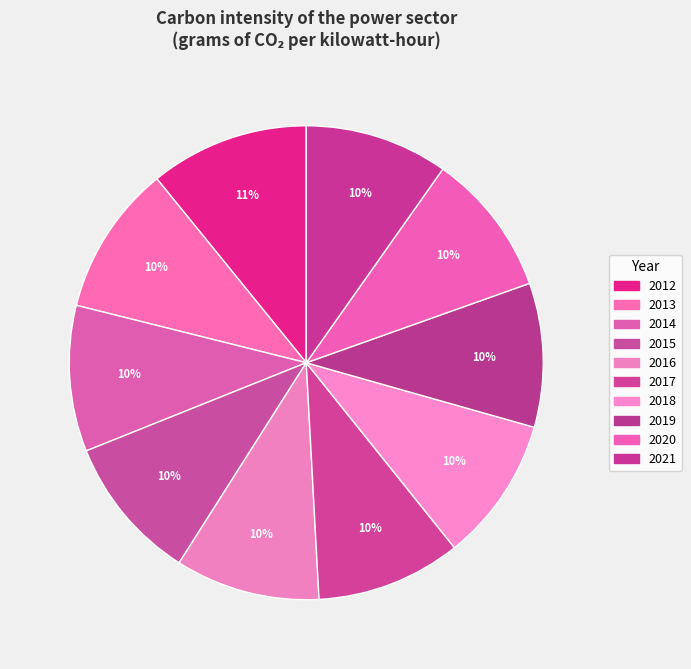

Does 2017 represent more than half of the total?

No